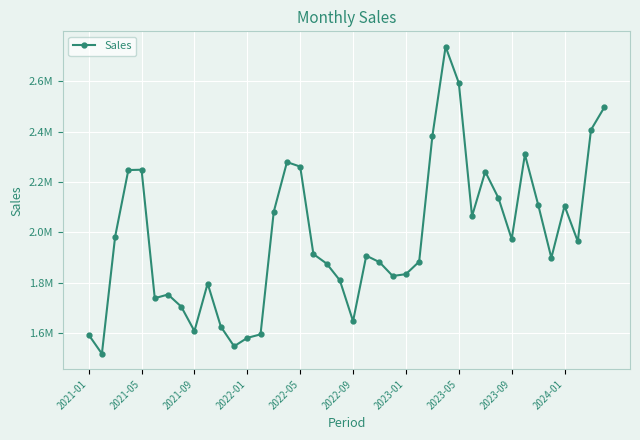

What is the greatest value displayed?

2737678.8